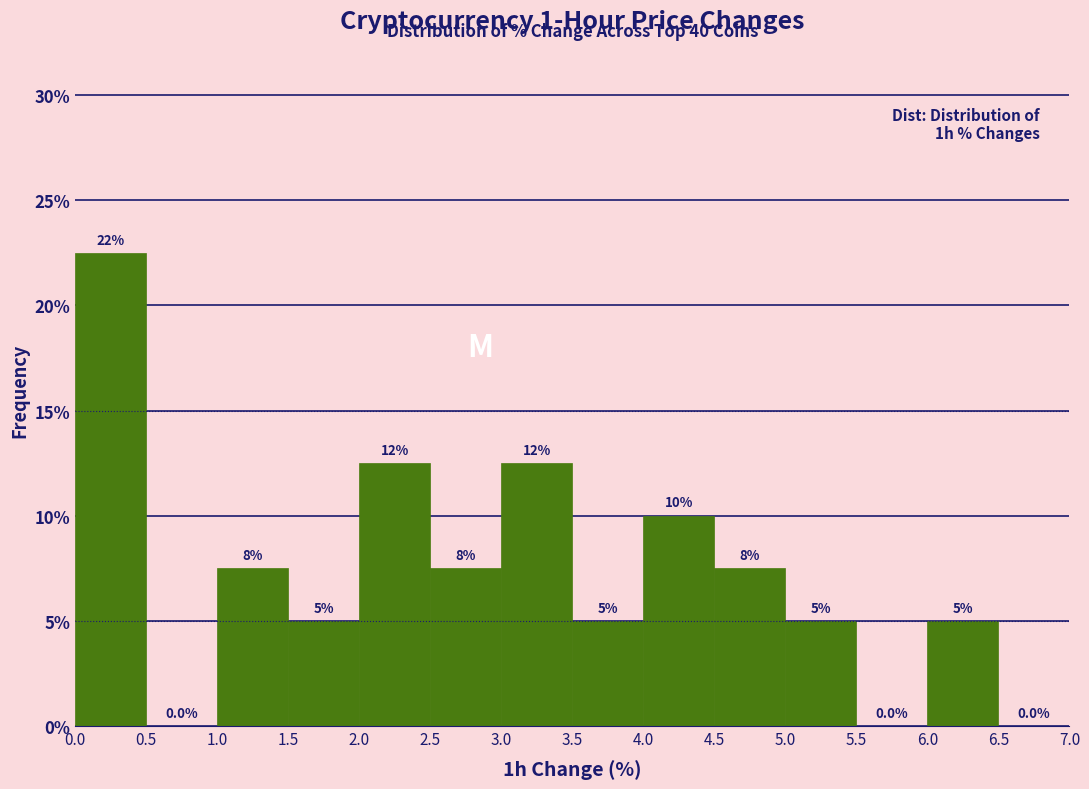

Over which range of the x-axis is the bar tallest?

0.0 to 0.5